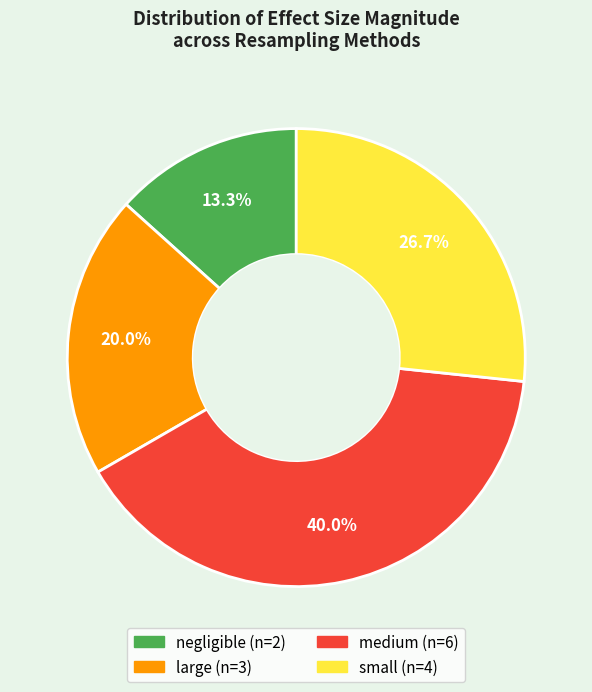

Which slice is the largest?

medium